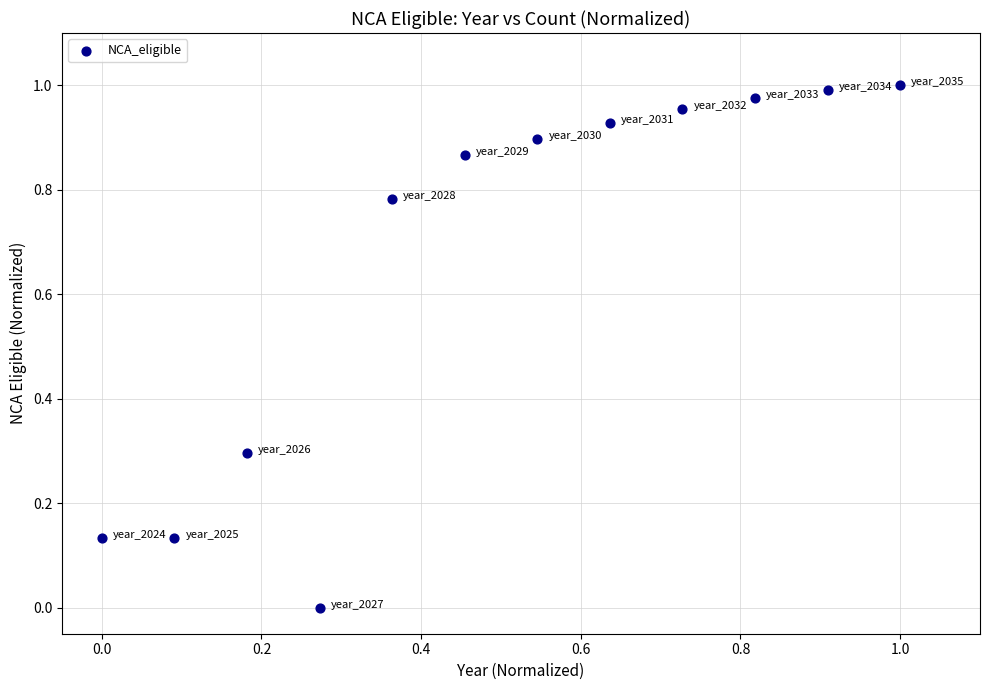

What is the average Y value?

0.7